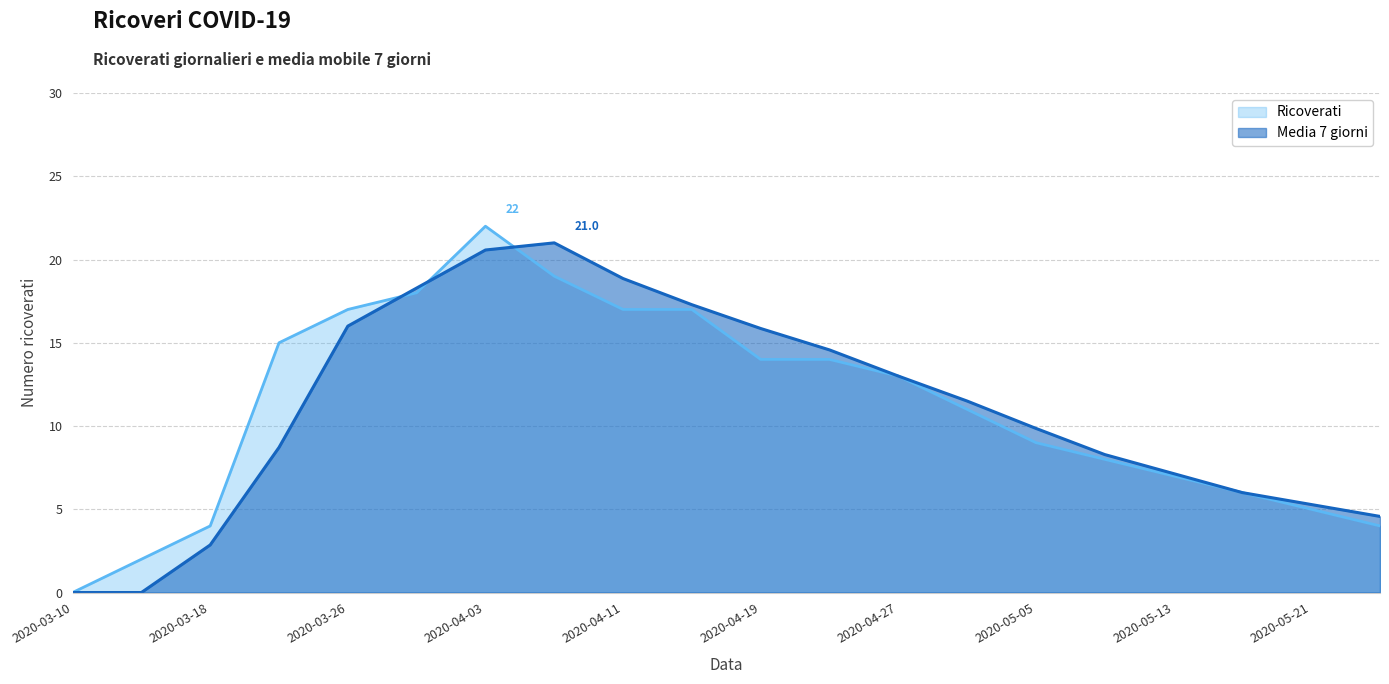

Which has a higher value, 2020-05-05 or 2020-05-13?

2020-05-05